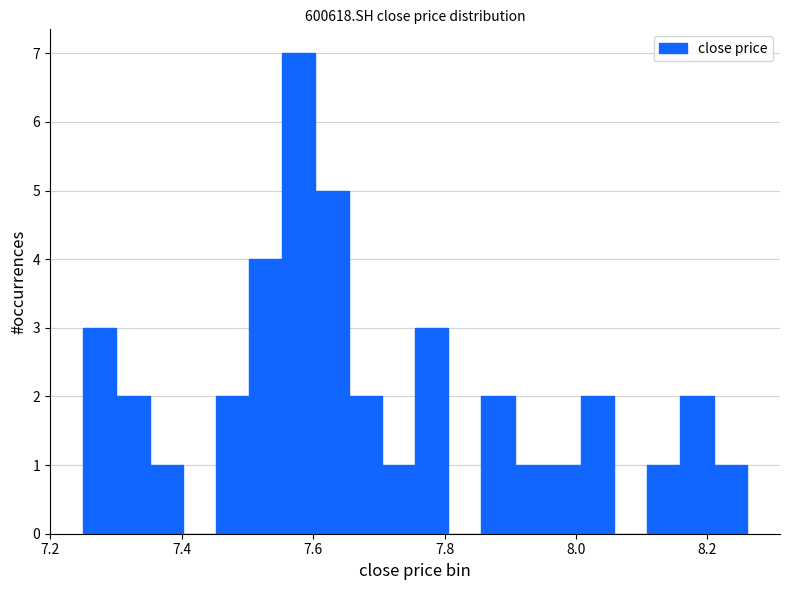

Read against the x-axis, roughly where is the centre of the tallest bar?

7.58